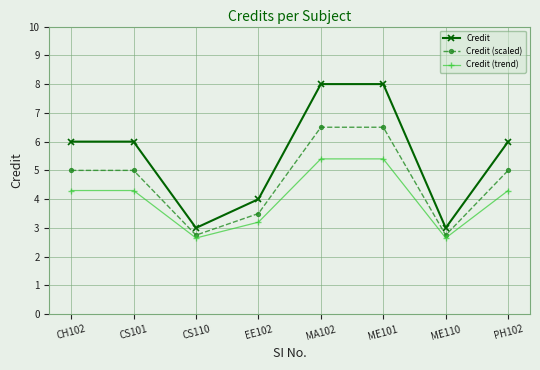

Which series has the largest total across all categories?

Credit